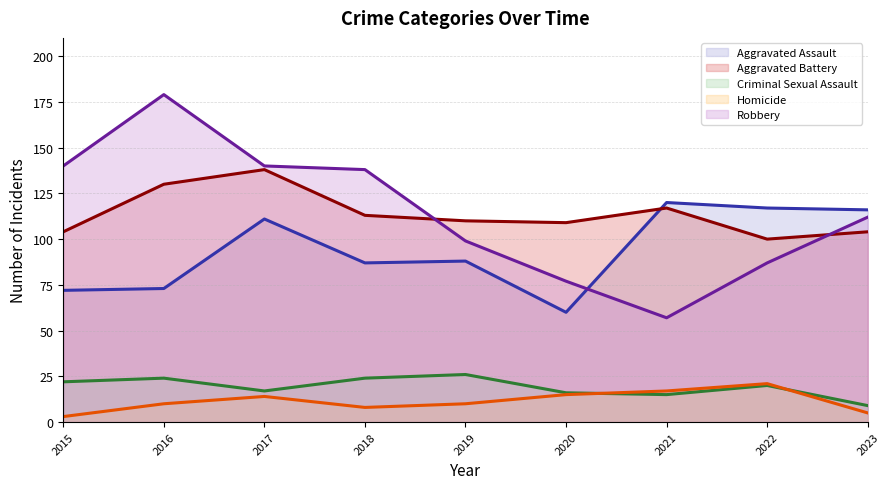

At which label does Aggravated Battery first exceed 110?

2016